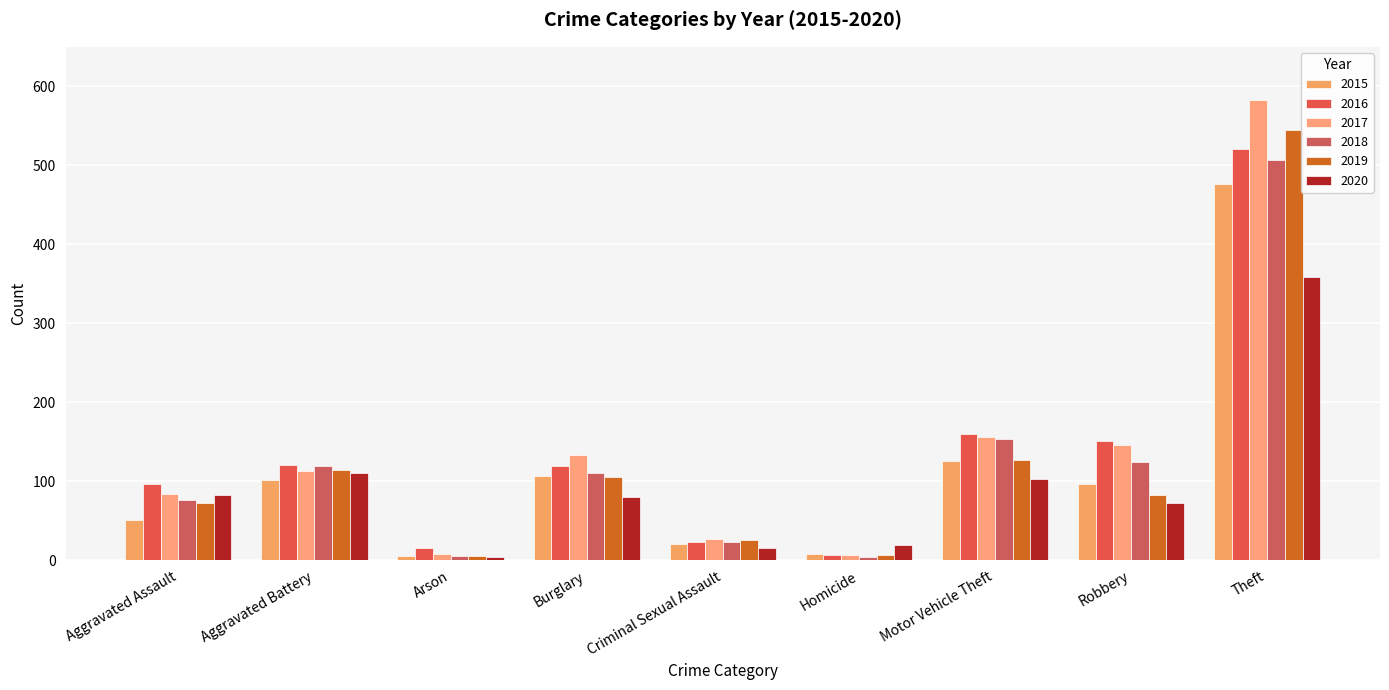

Rank the series by their maximum value, from highest to lowest.

2017, 2019, 2016, 2018, 2015, 2020